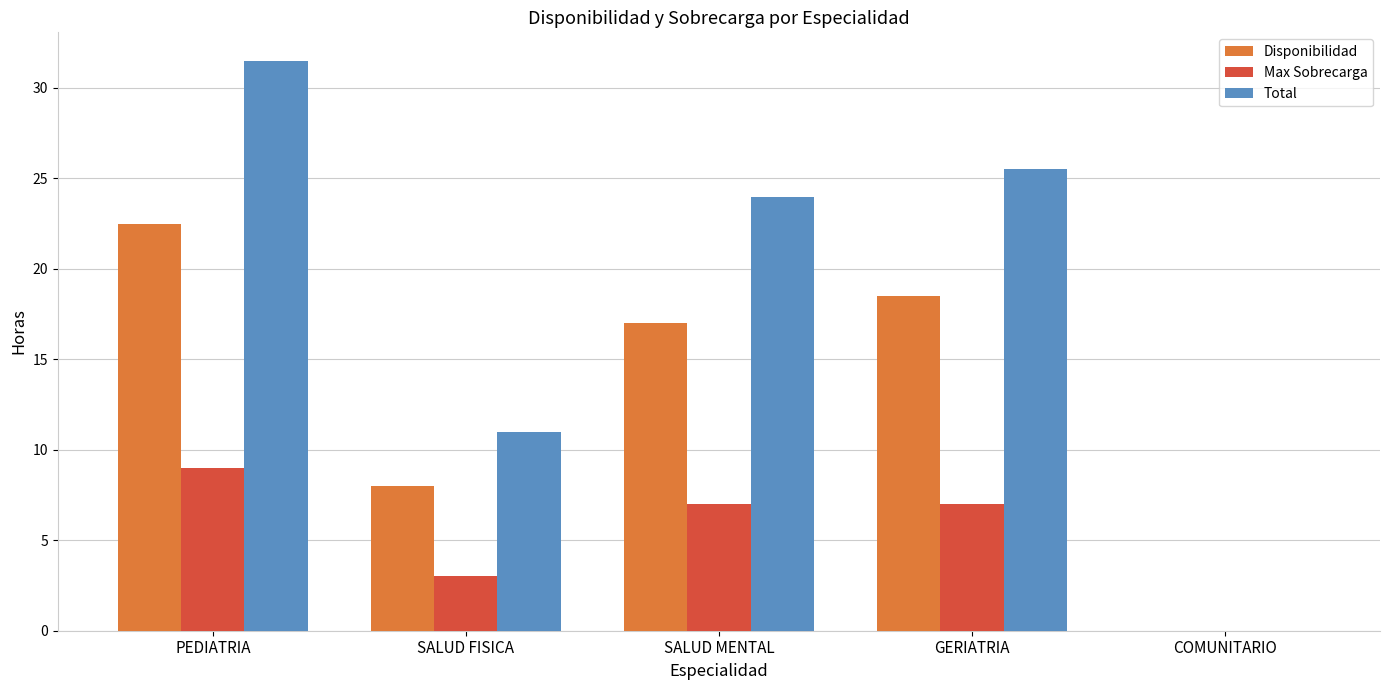

Which category has the highest value in the Max Sobrecarga series?

PEDIATRIA